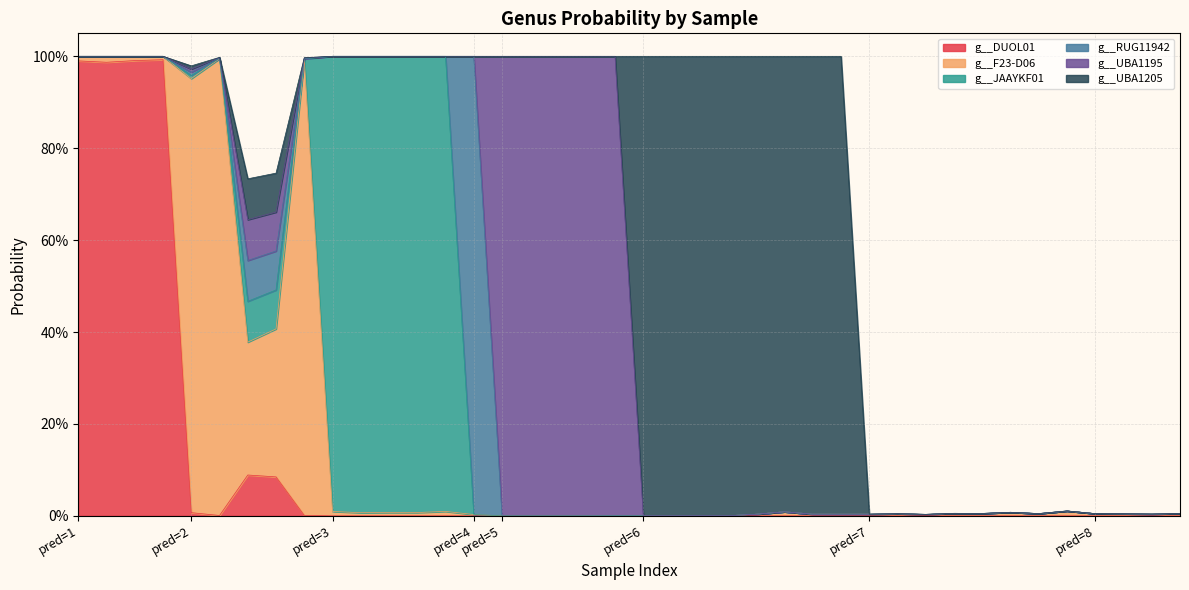

Rank the categories by g__UBA1205 value from lowest to highest.

1_1, 1_2, 1_3, 1_4, 3_1, 3_2, 3_3, 3_4, 3_5, 4_1, 5_1, 5_2, 5_3, 5_4, 5_5, 7_1, 7_2, 7_3, 7_4, 7_5, 7_6, 7_7, 7_8, 8_1, 8_2, 8_3, 8_4, 2_2, 2_5, 2_1, 2_4, 2_3, 6_6, 6_7, 6_8, 6_5, 6_3, 6_4, 6_1, 6_2